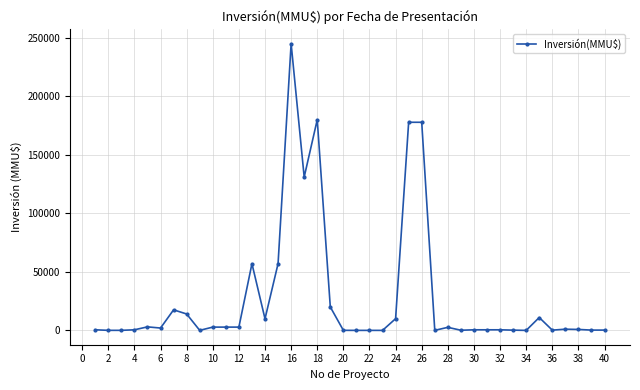

What is the sum of all values?

1129645